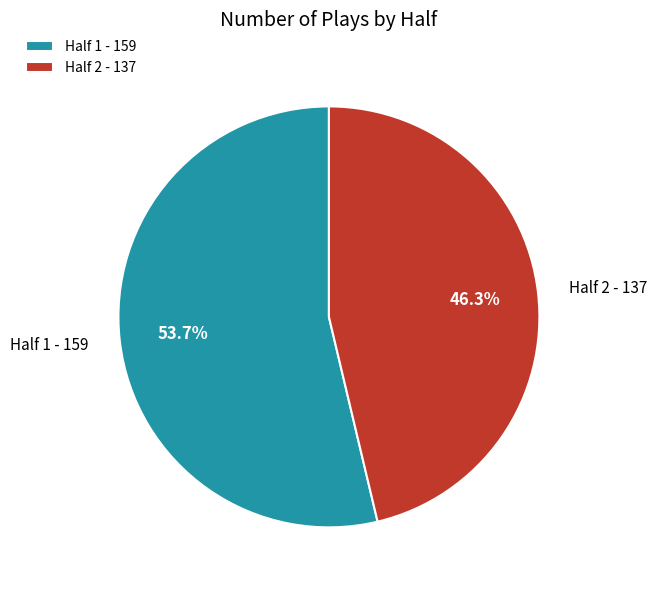

To the nearest percent, what is the average slice percentage?

50%